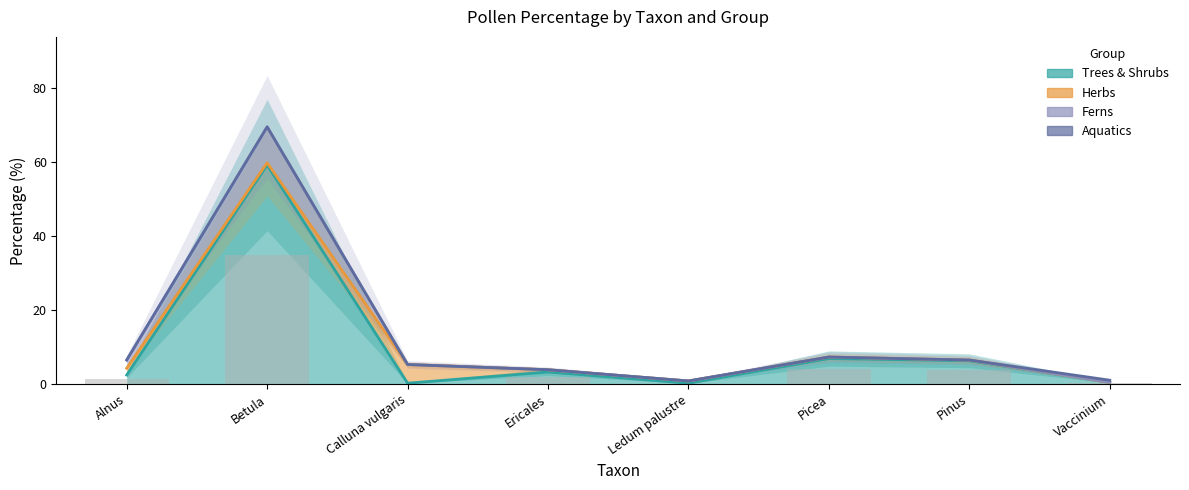

Which has a higher value, Ledum palustre or Calluna vulgaris?

Ledum palustre